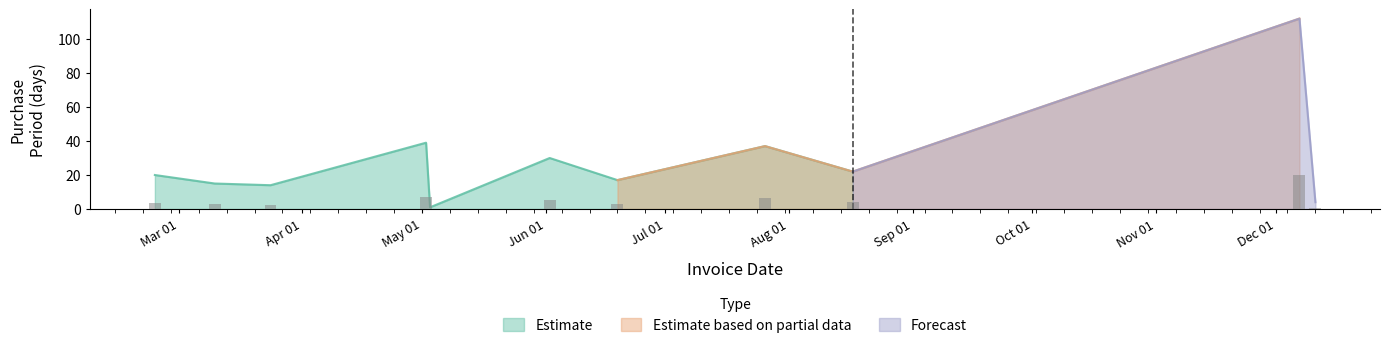

The value at 2017-05-03 is 0. True or false?

False